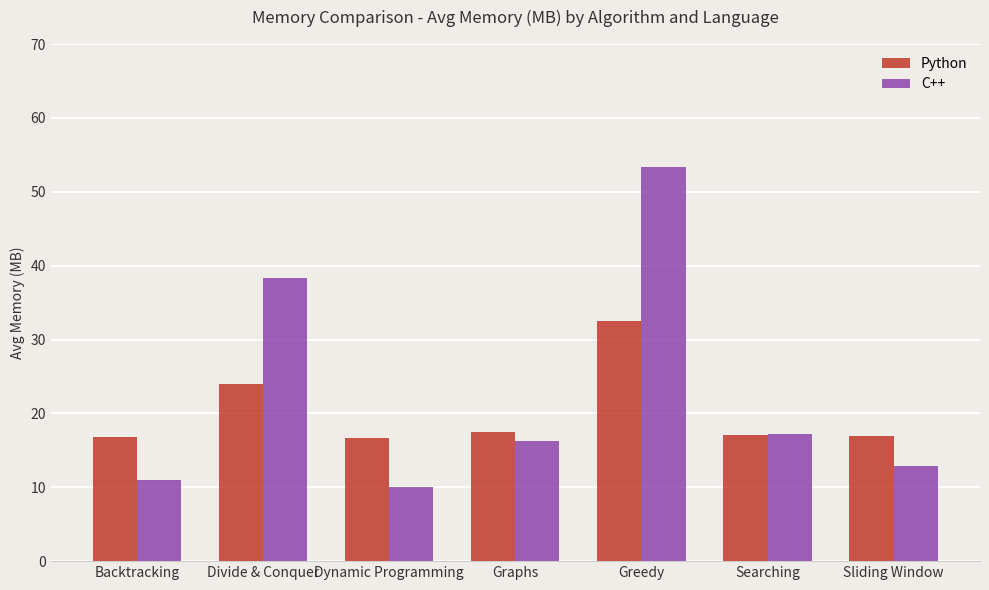

What is the approximate value of C++ at Divide & Conquer?

38.4